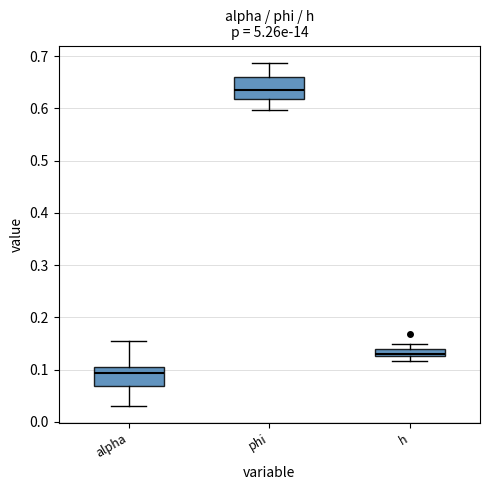

Which box has the highest median line?

phi